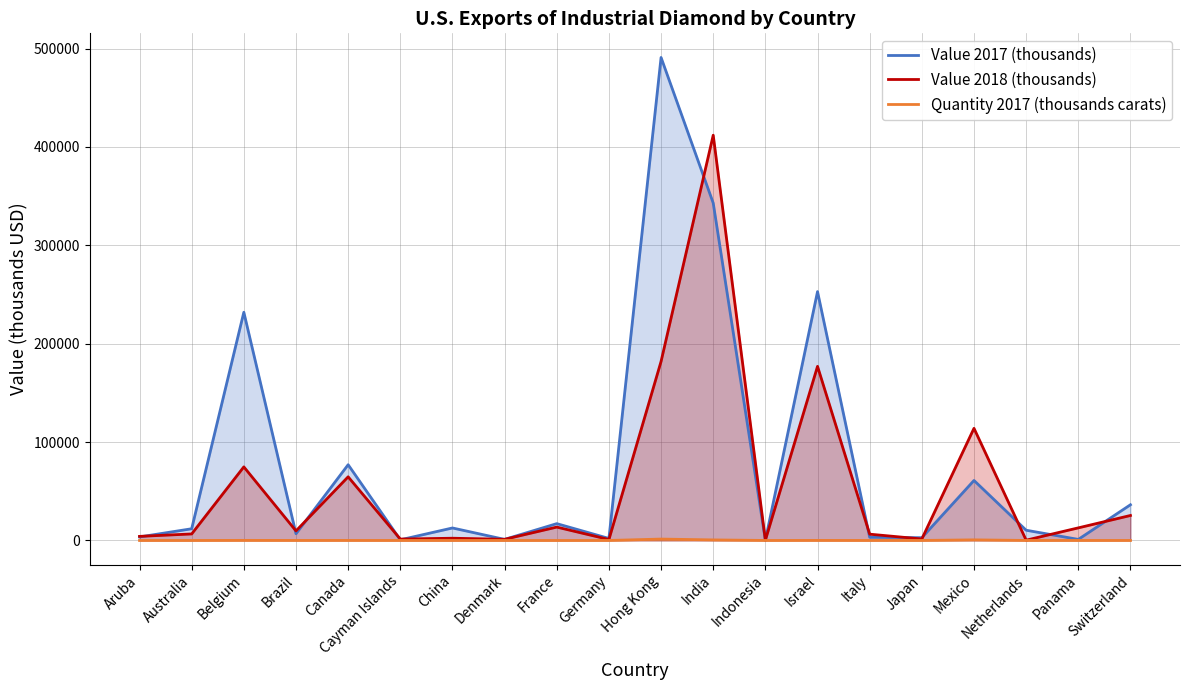

What is the difference between the Value 2017 (thousands) values at Mexico and Aruba?

57420.0